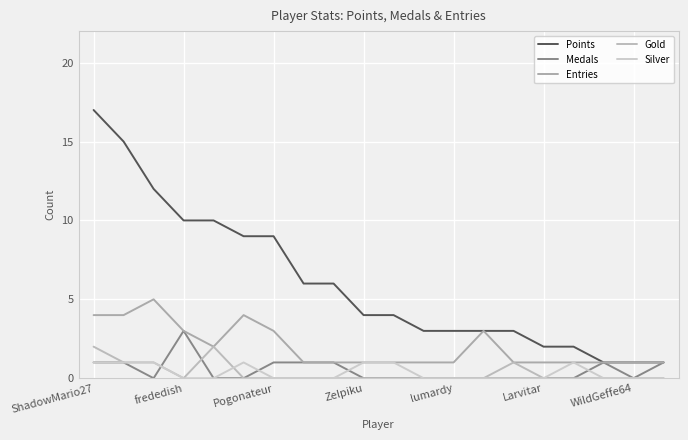

Which series ends up on top after the final intersection of Gold and Silver?

Silver